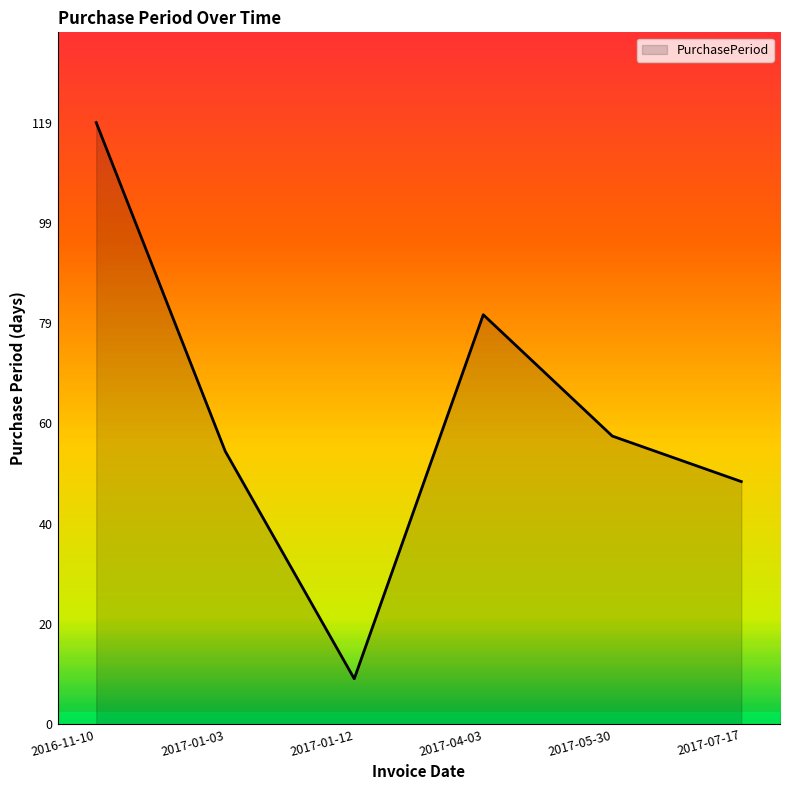

The chart shows a value of 57 at 2017-05-30. True or false?

True